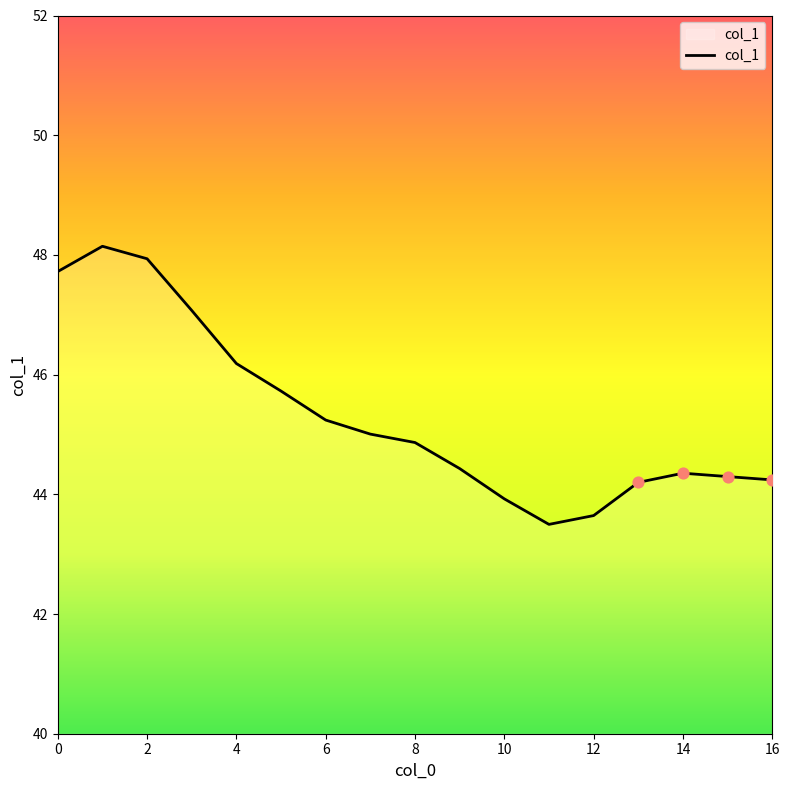

What is the maximum value shown in the chart?

48.1